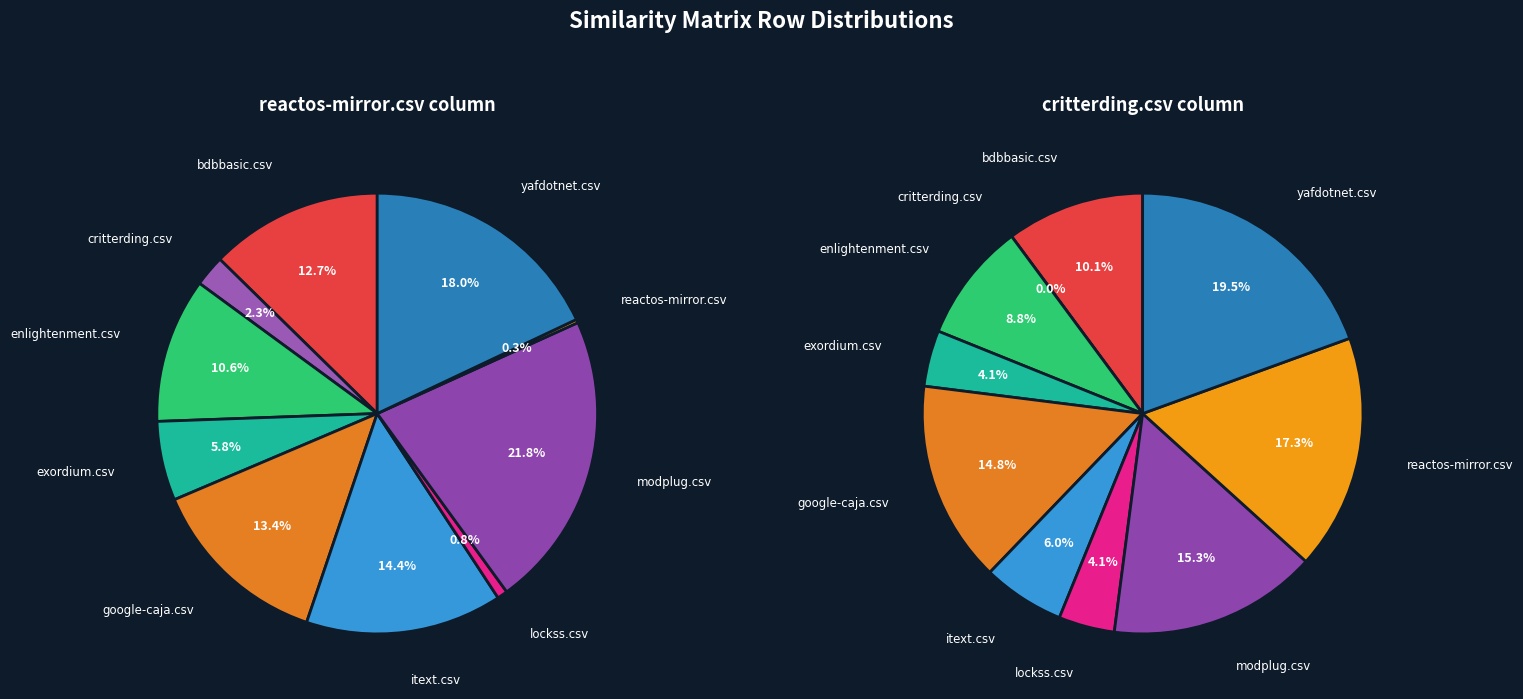

Which series has the widest spread of values?

values_left